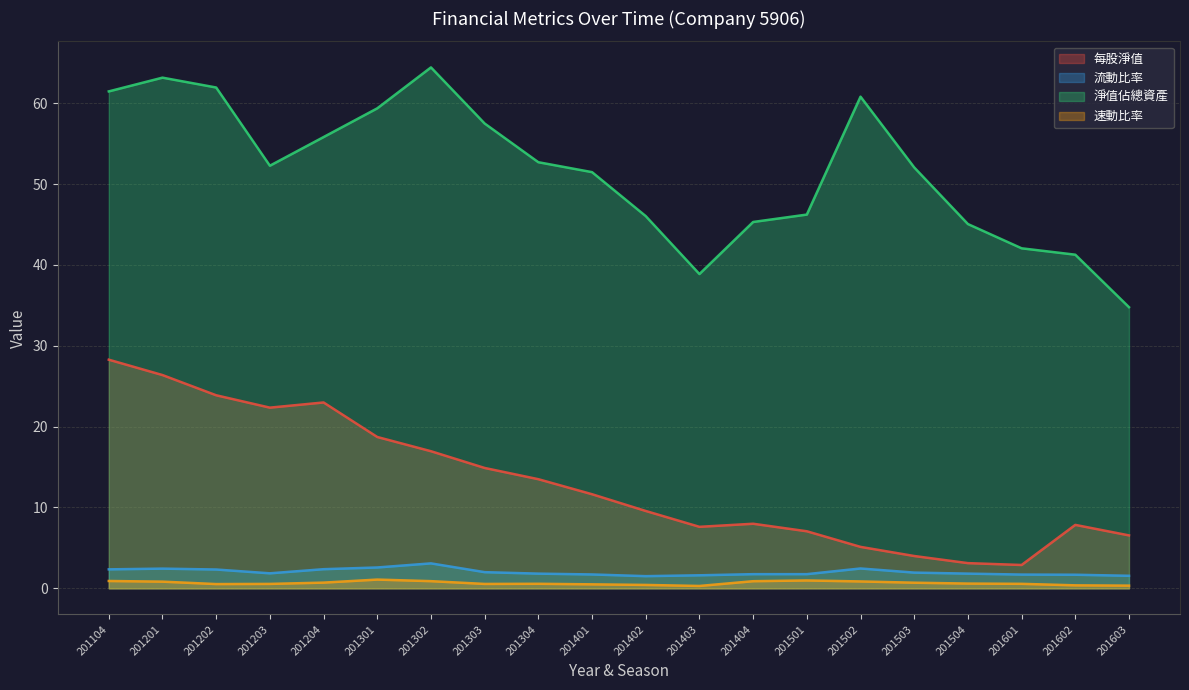

List the series in order of their peak value, lowest first.

速動比率, 流動比率, 每股淨值, 淨值佔總資產